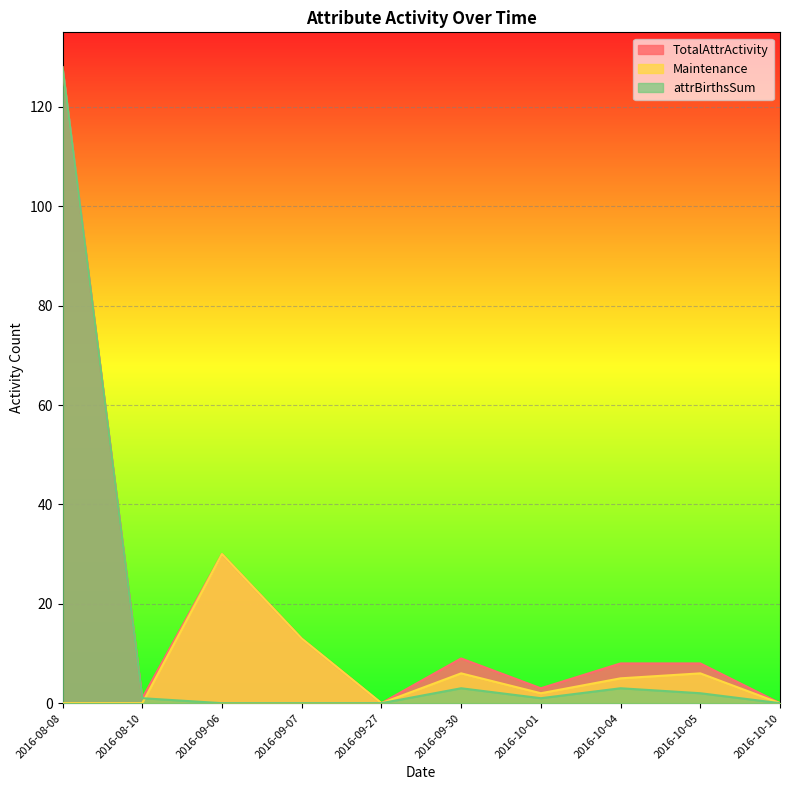

What is the maximum value shown in the chart?

128